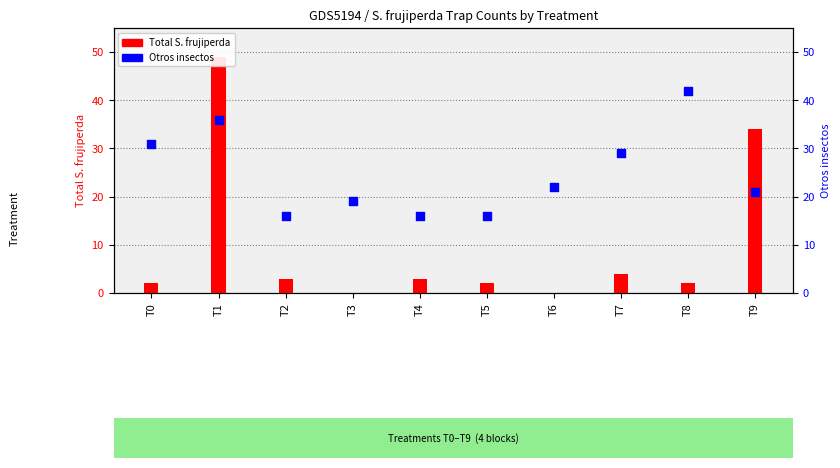

Which series has the largest total across all categories?

Otros insectos